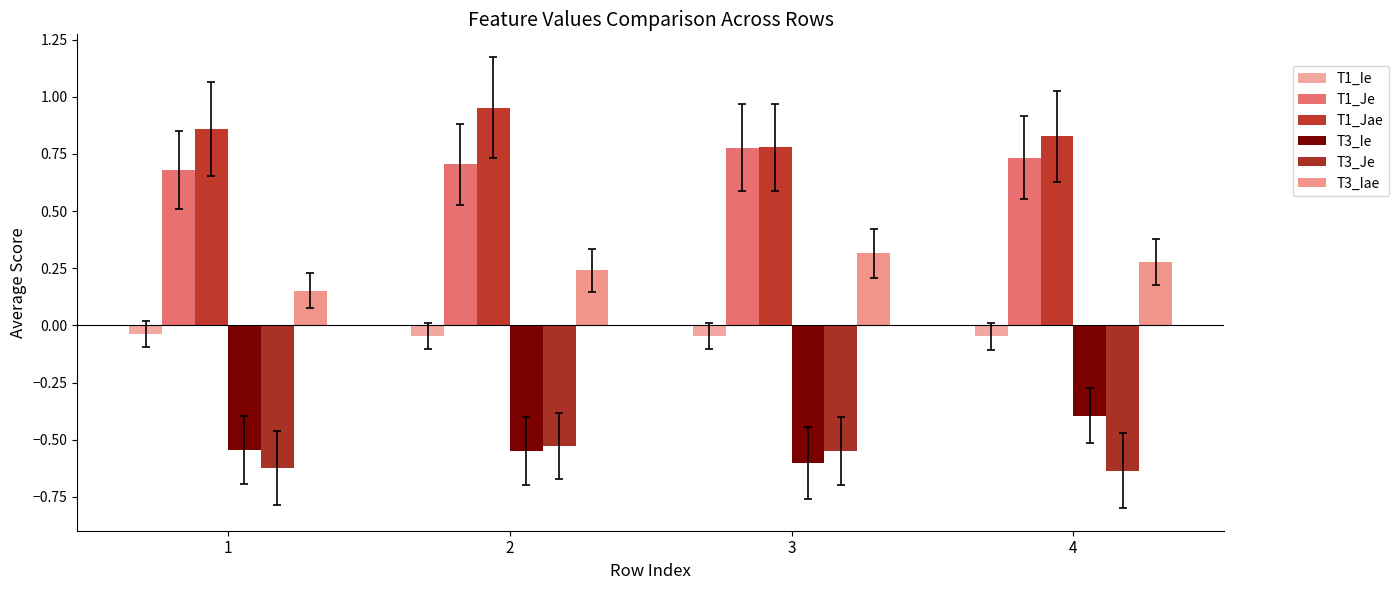

Between 2 and 1, which is larger?

1